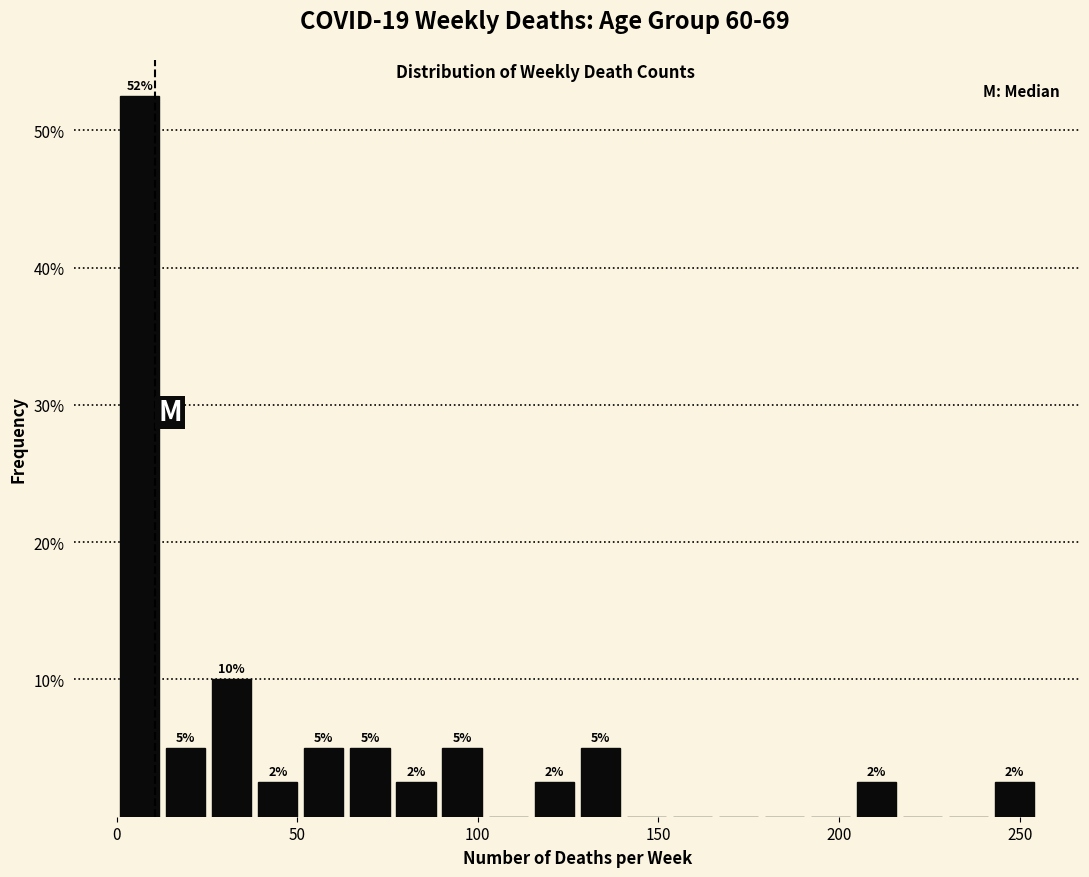

Around what value on the x-axis is the tallest bar? Give the approximate position of its centre, as read against the axis.

5